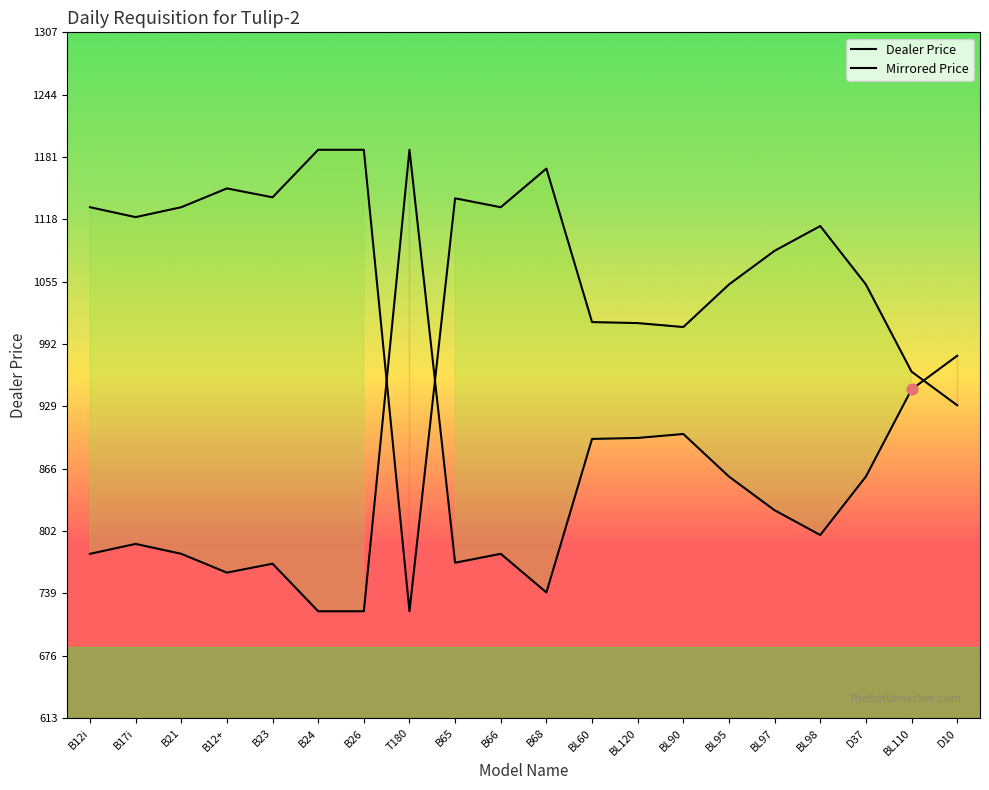

What is the ratio of the value at BL97 to the value at D10?

0.8